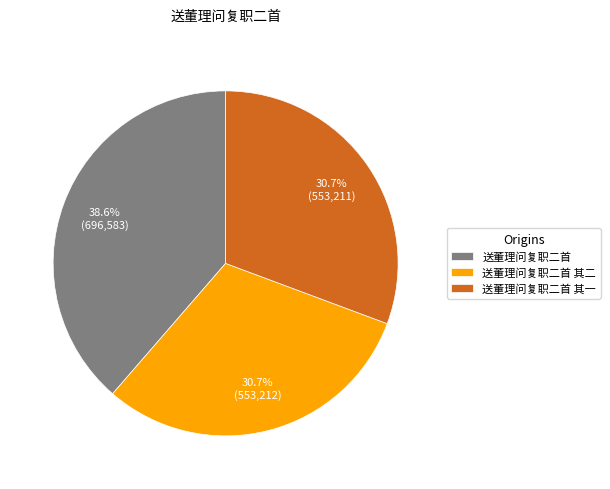

The 送董理问复职二首 其一 slice represents 31% of the pie. True or false?

True